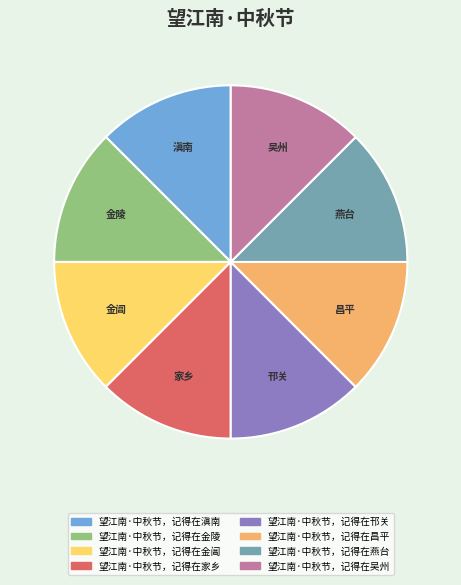

True or false: 金陵 accounts for 4% of the total.

False